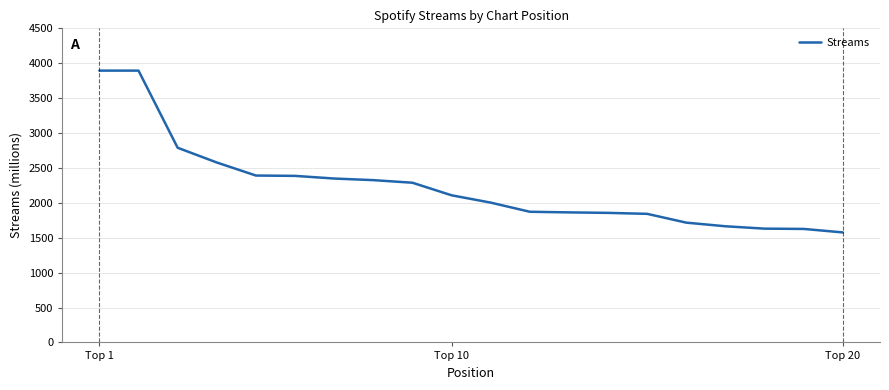

How many categories are shown in the chart?

20